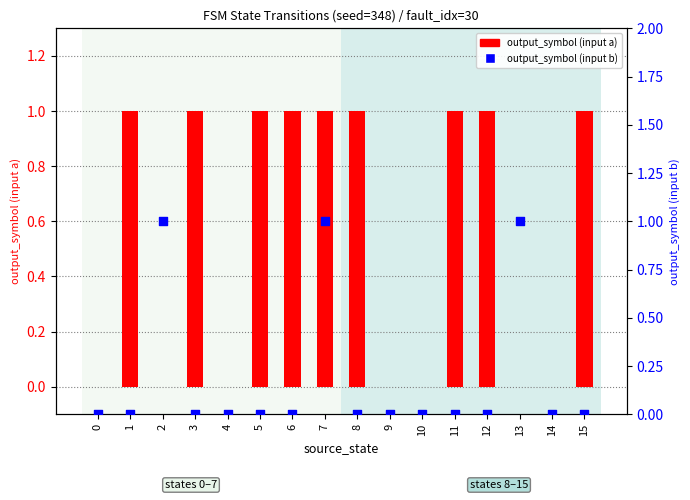

Is the value of output_symbol (input b) at 11 greater than the value of output_symbol (input a) at 1?

No